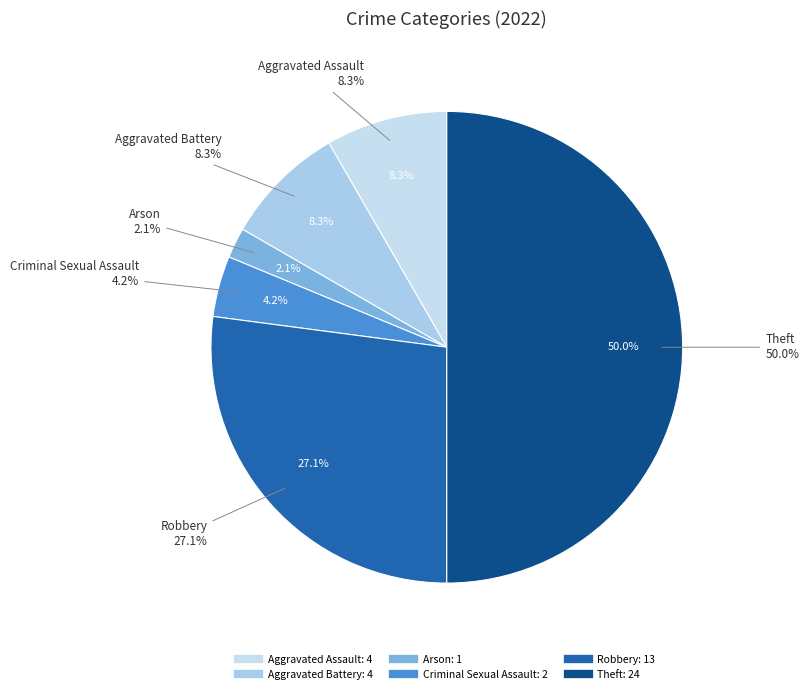

Is there any slice that represents more than half of the pie?

No